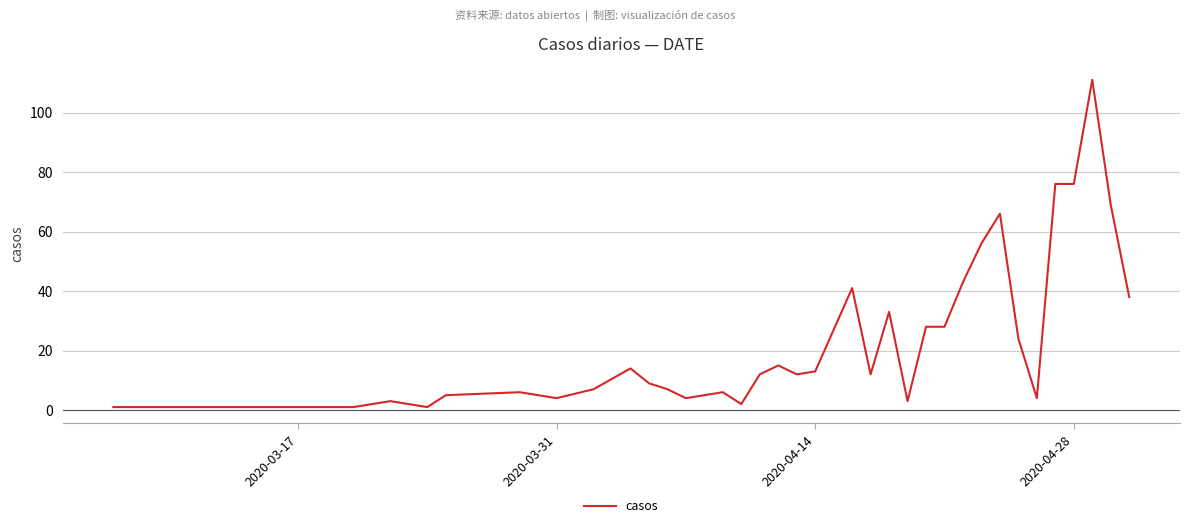

What is the greatest value displayed?

111